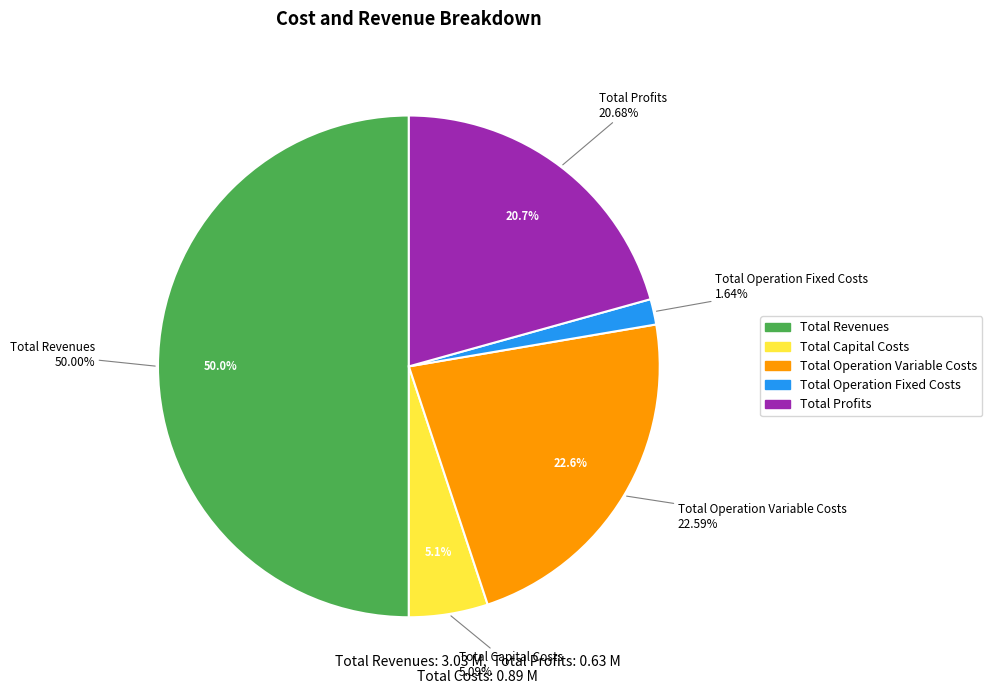

The Total Revenues slice represents 50% of the pie. True or false?

True